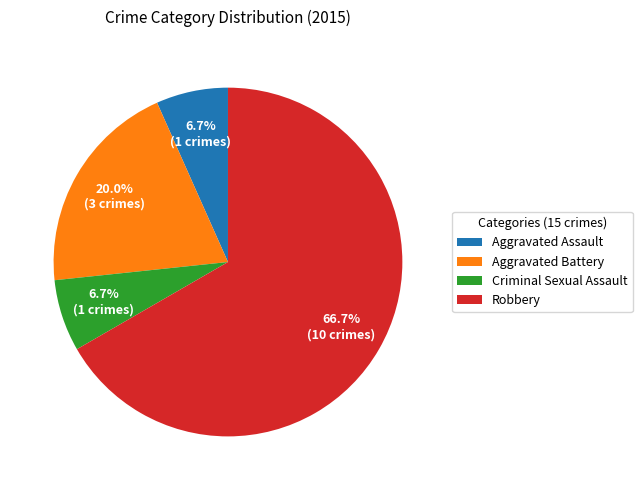

Count the number of slices in the pie.

4